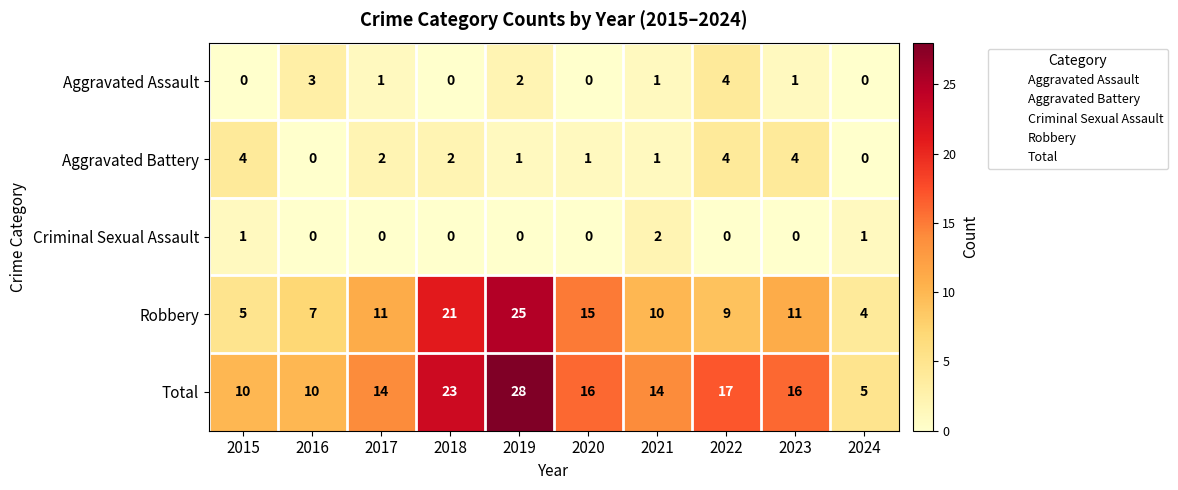

Rank the series at 2017 from lowest to highest value.

Criminal Sexual Assault, Aggravated Assault, Aggravated Battery, Robbery, Total